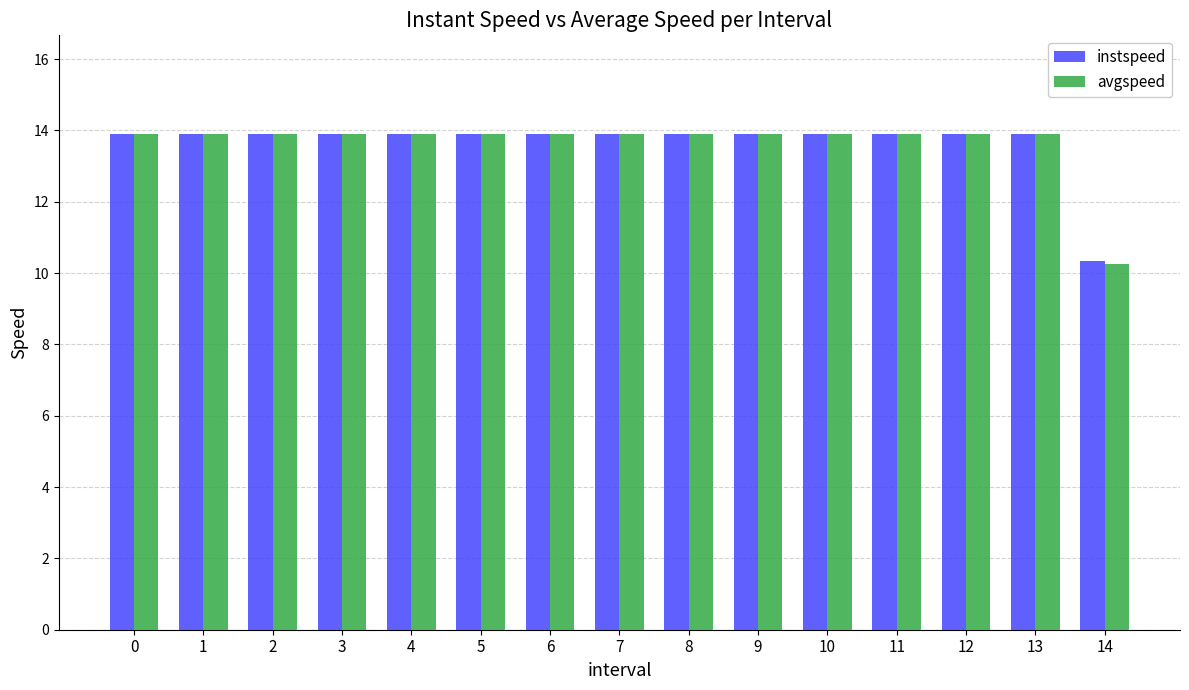

What is the value of the instspeed bar at the 1st from the left?

13.9